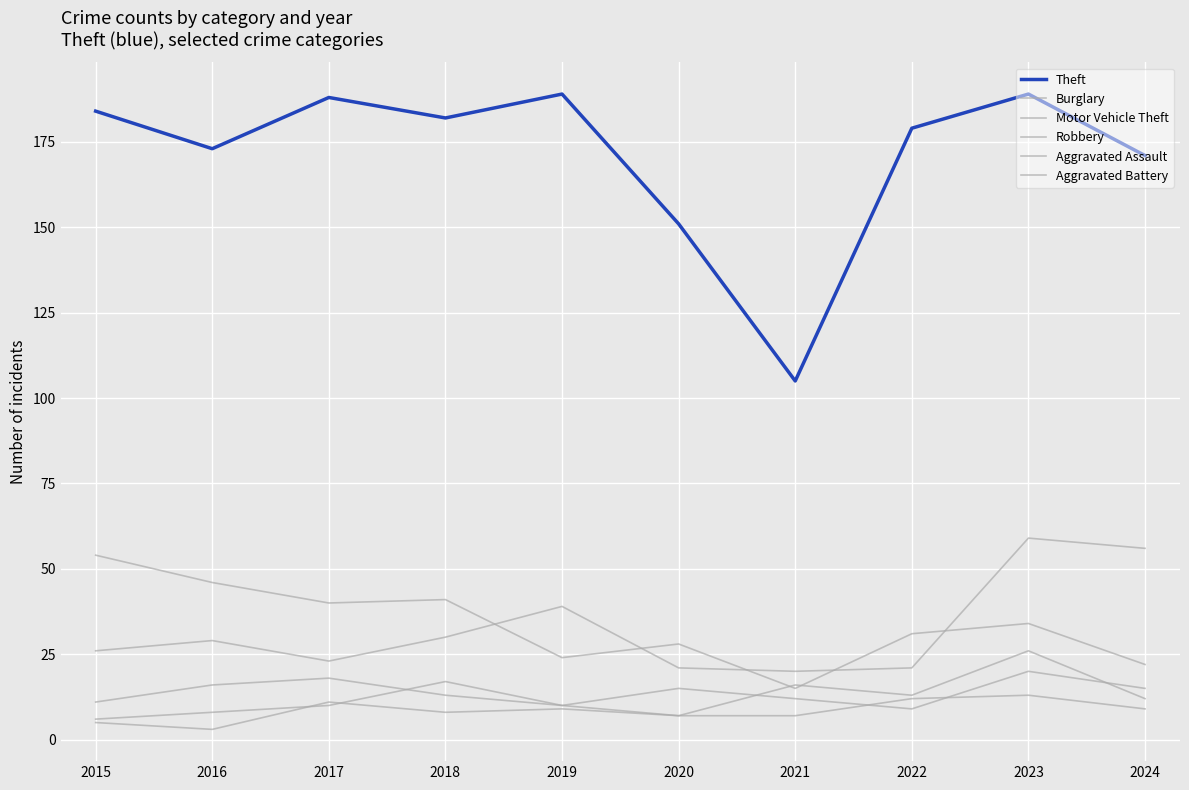

How many lines are shown in the chart?

6